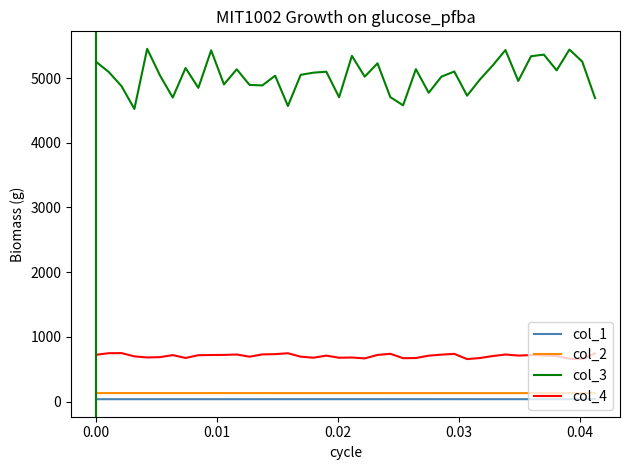

Count the number of data series in this chart.

4